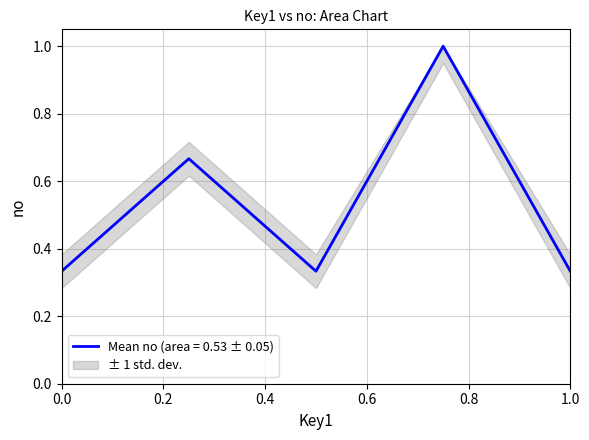

How many points are lower than both their immediate neighbors (excluding endpoints)?

1